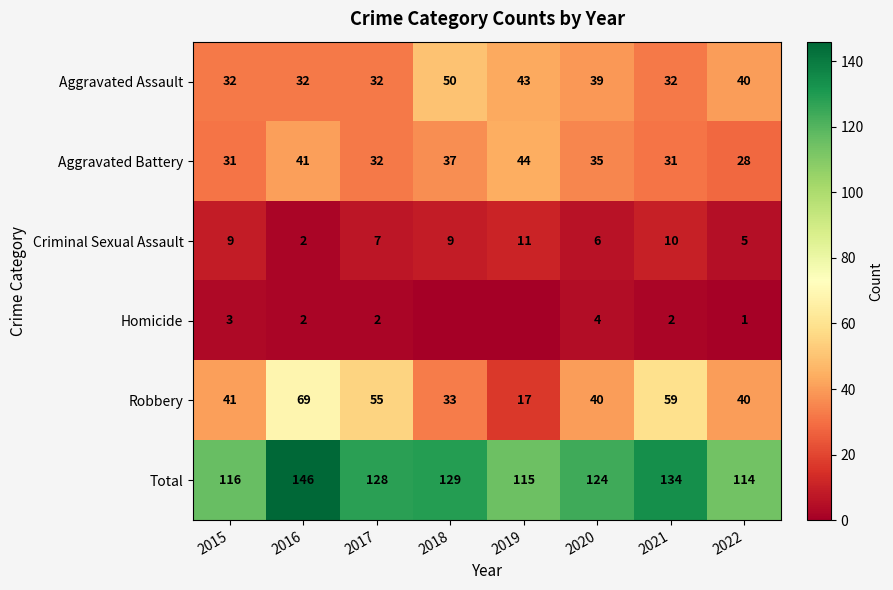

Is the value of Robbery at 2022 greater than the value of Aggravated Battery at 2020?

Yes